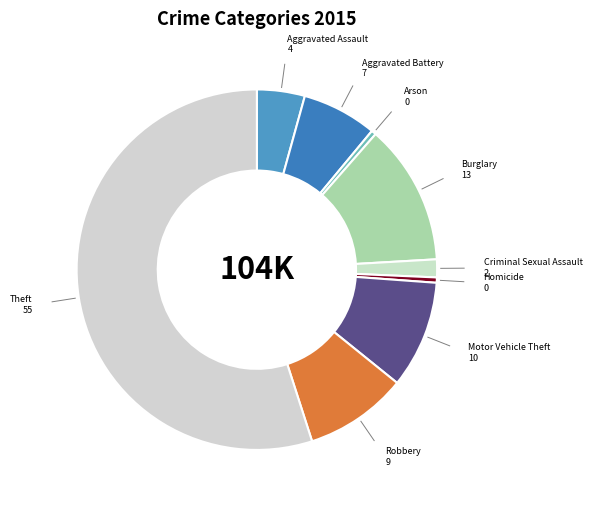

Which slice is the largest?

Theft